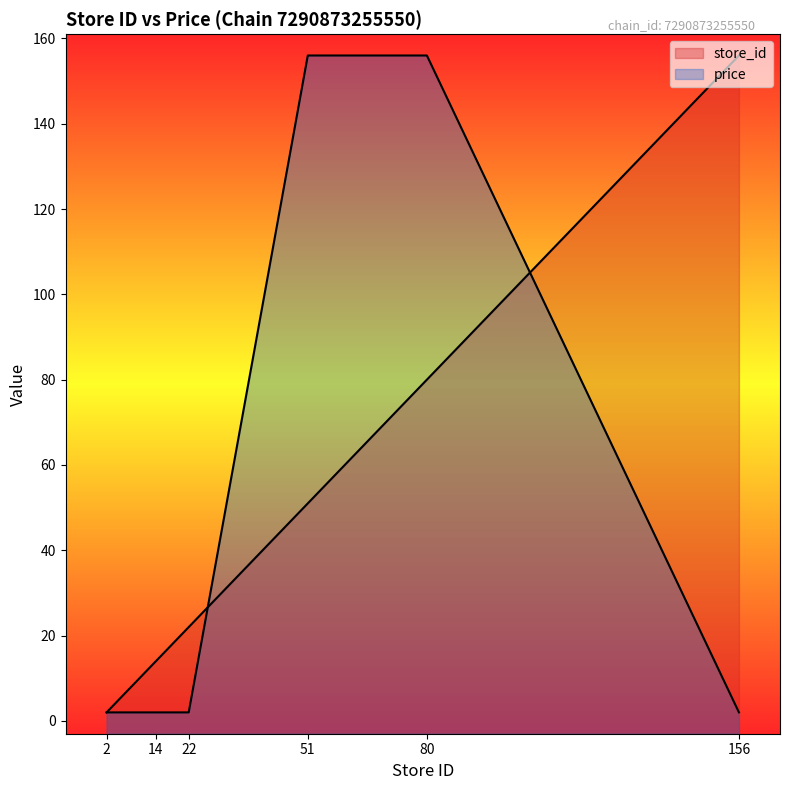

What is the average value of the price series?

53.3